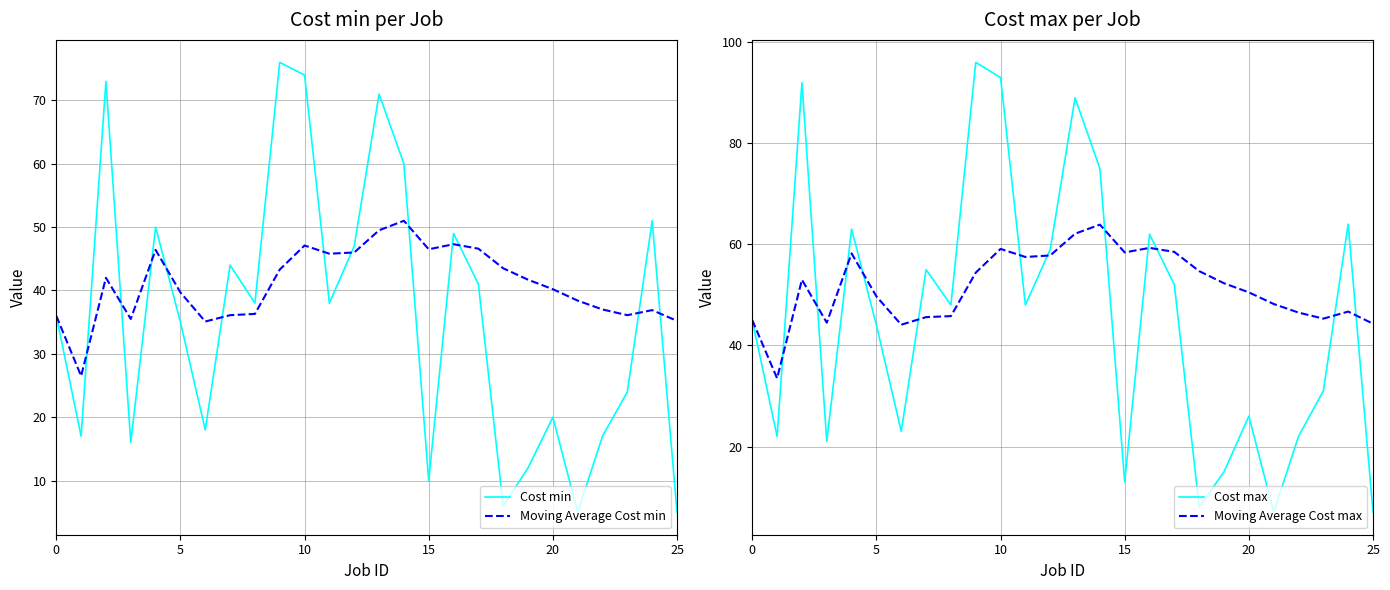

True or false: Cost min has a value of 36.0 at 0.

True